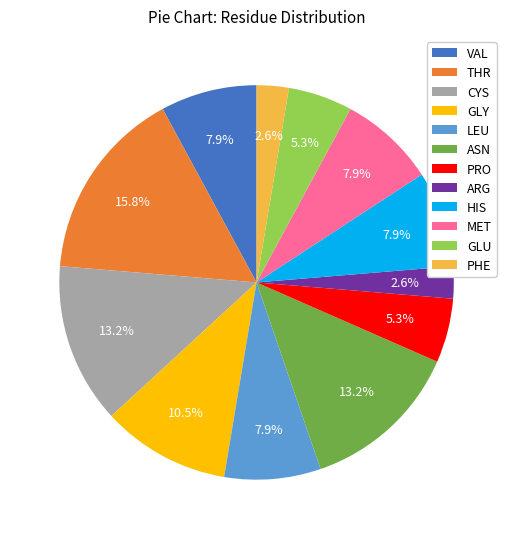

Does any single category account for the majority?

No